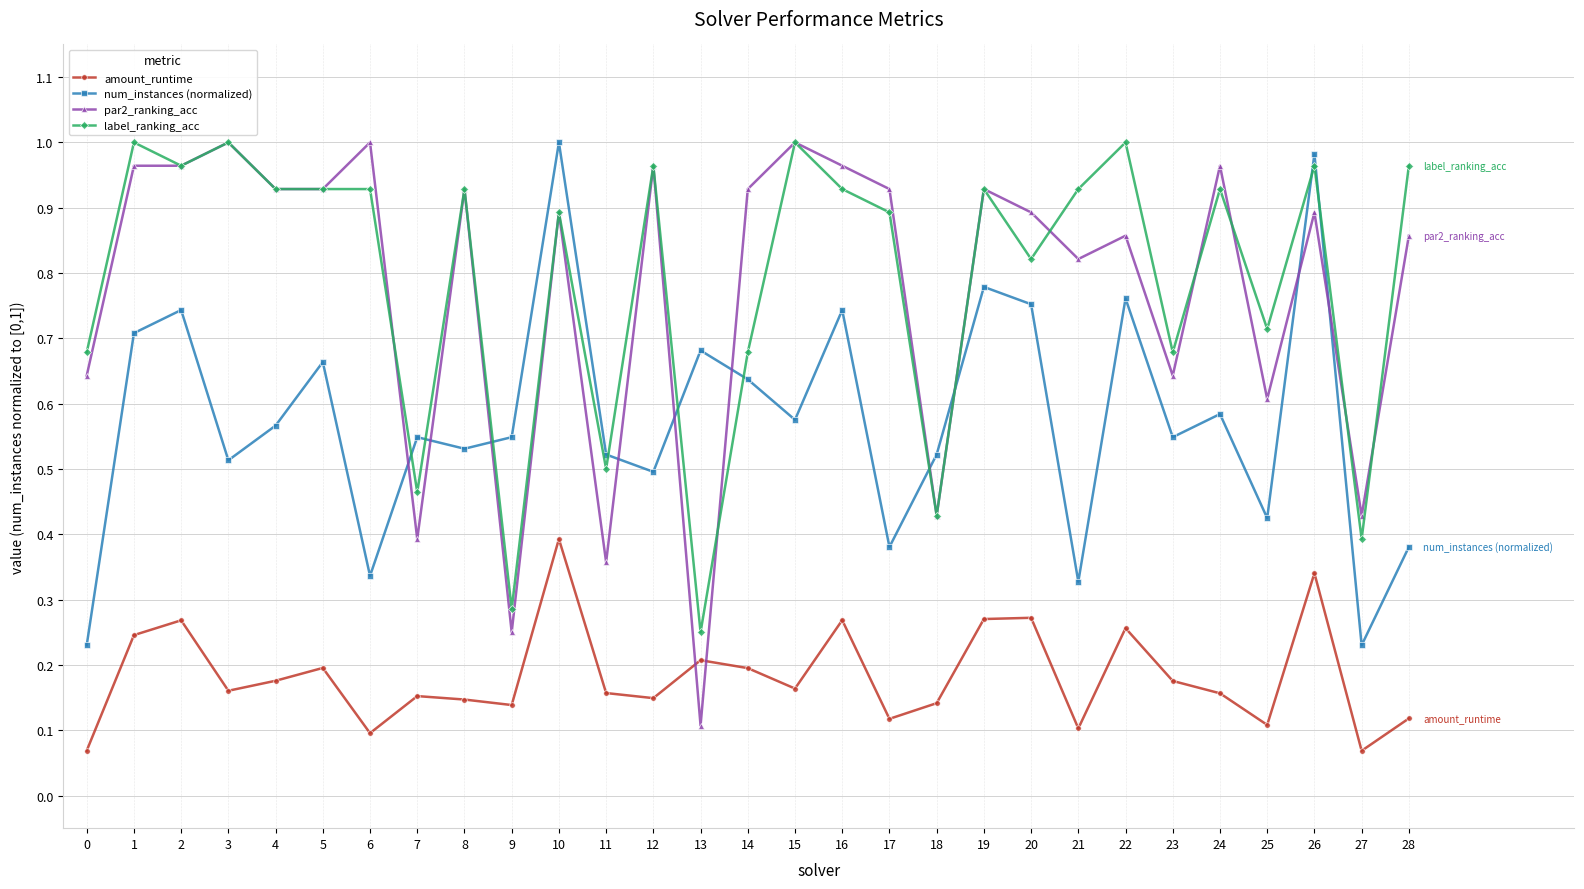

At which category does amount_runtime reach its first local valley?

3